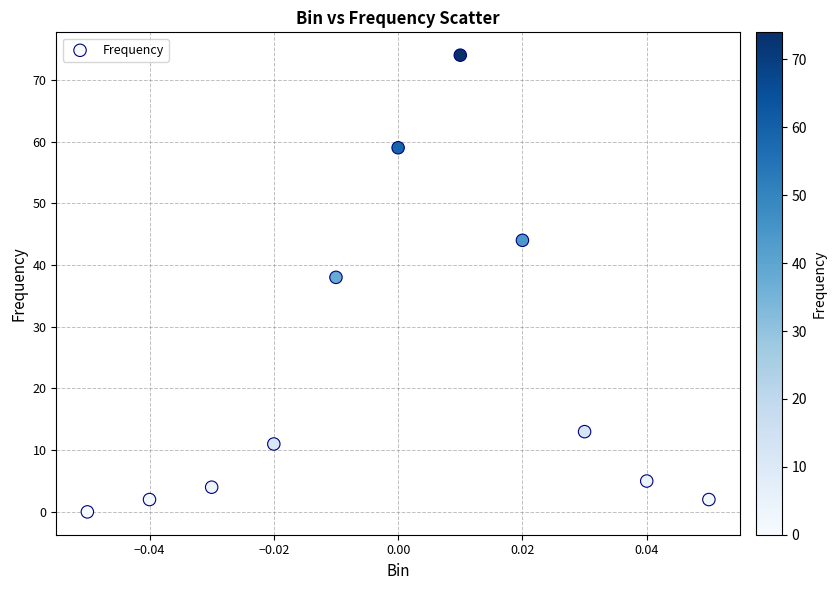

What Y value in the scatter plot is closest to 37?

38